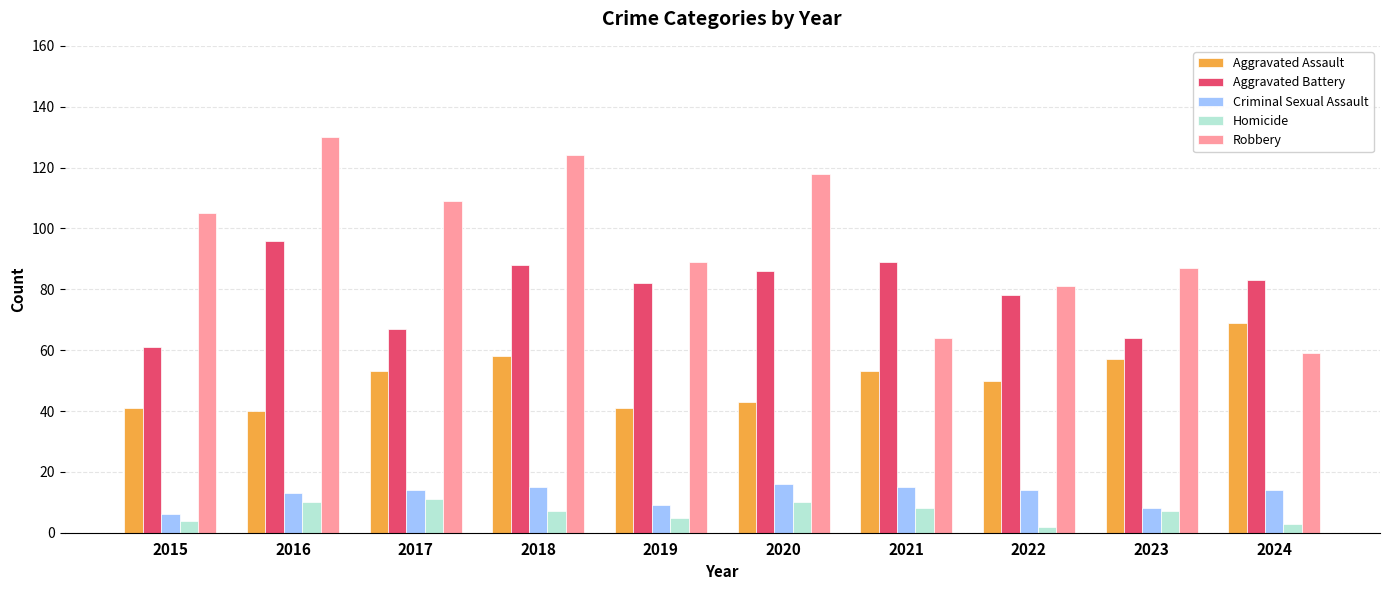

What is the total value across all series at 2019?

226